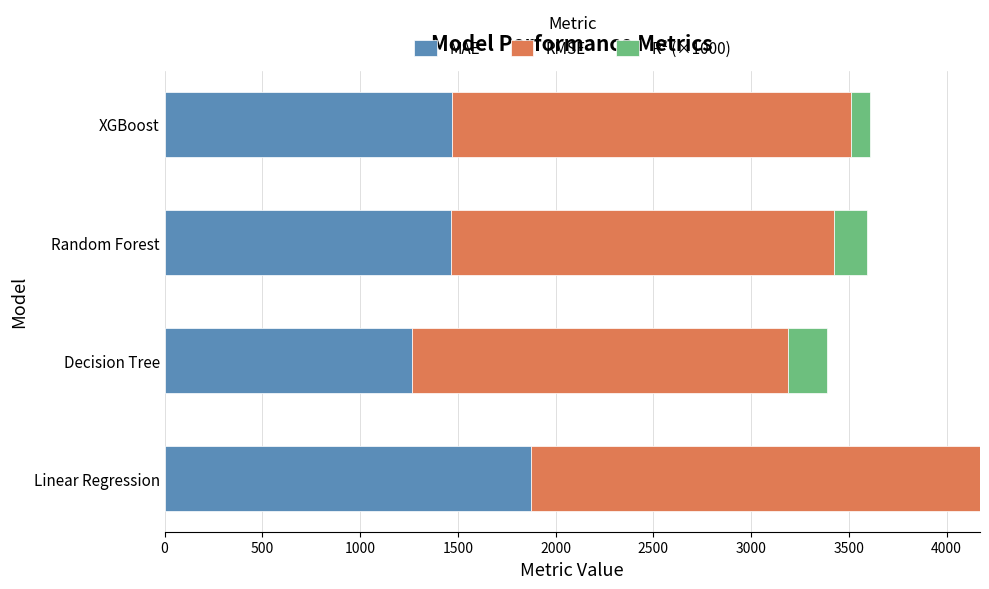

True or false: MAE has a value of 286.3 at Decision Tree.

False